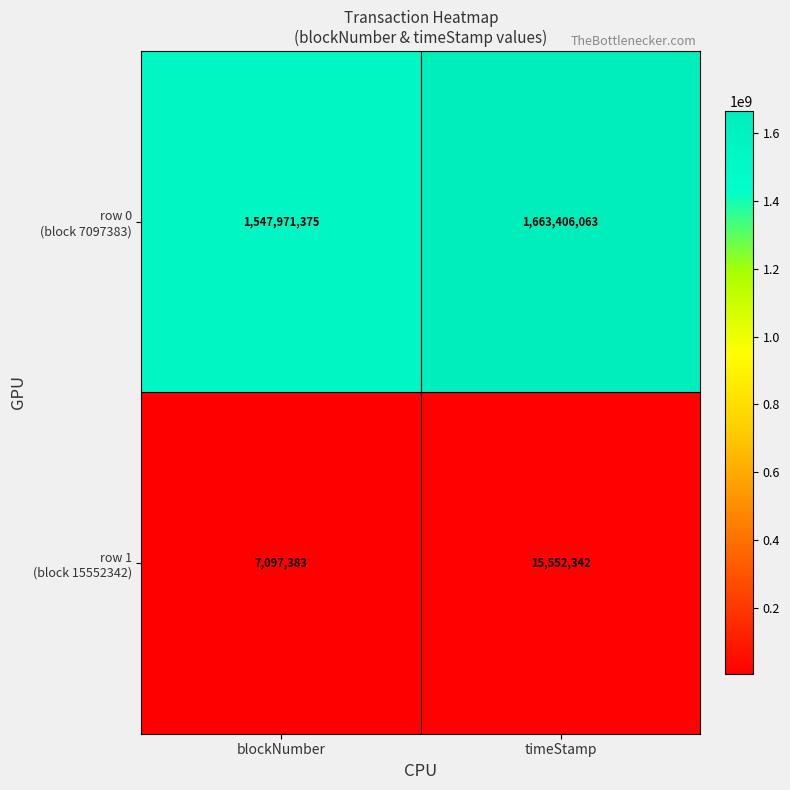

At which category is the sum across all series the highest?

timeStamp